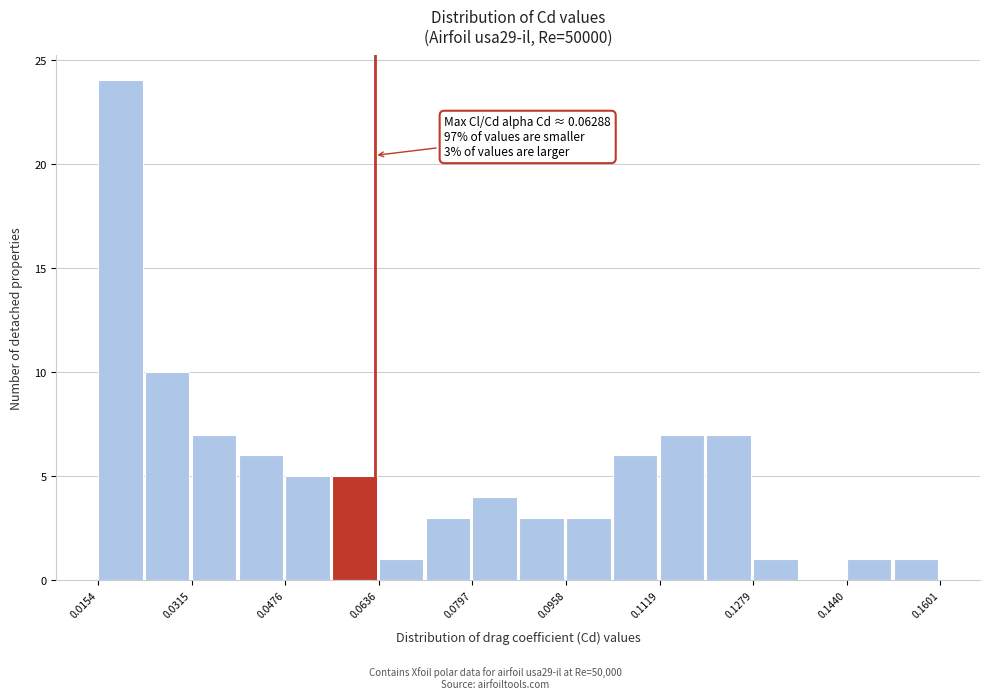

Over which range of the x-axis is the bar tallest?

0.016 to 0.024